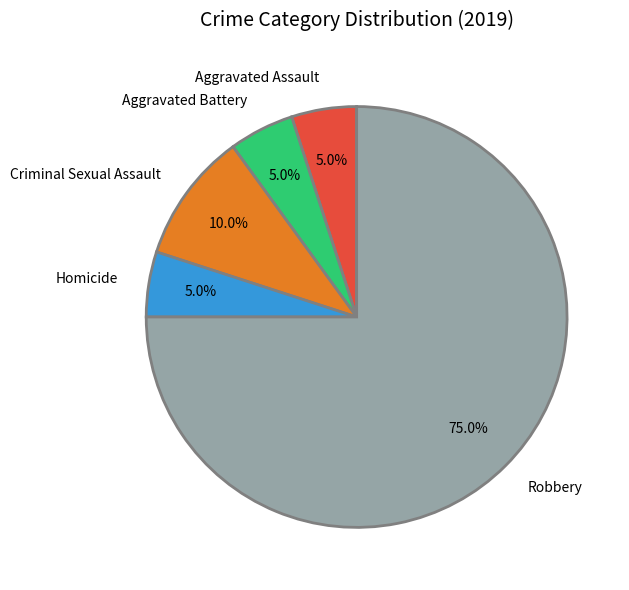

How many segments does this pie chart have?

5